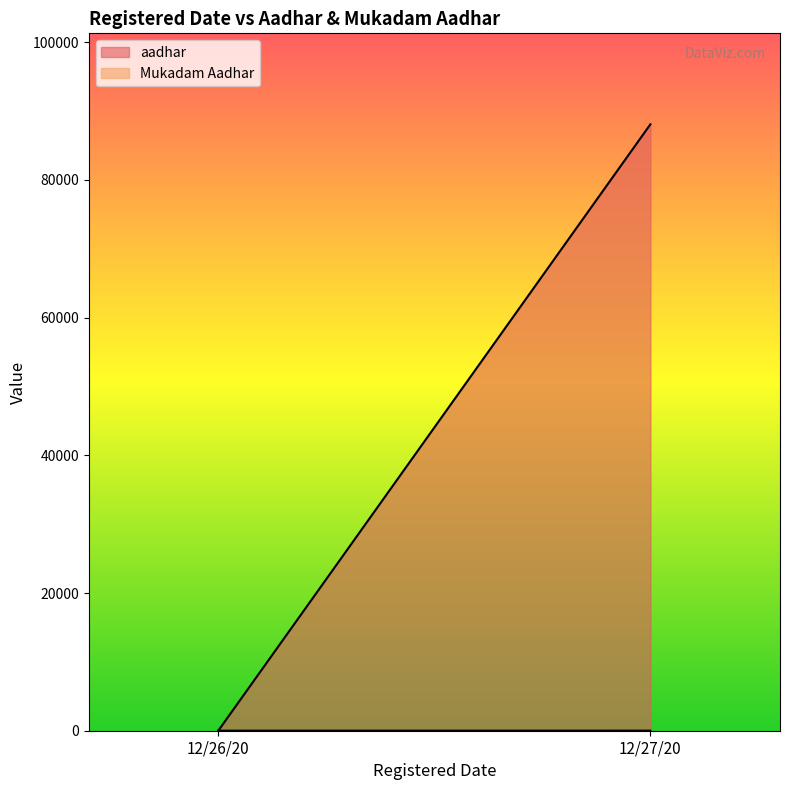

What is the maximum value shown in the chart?

88085